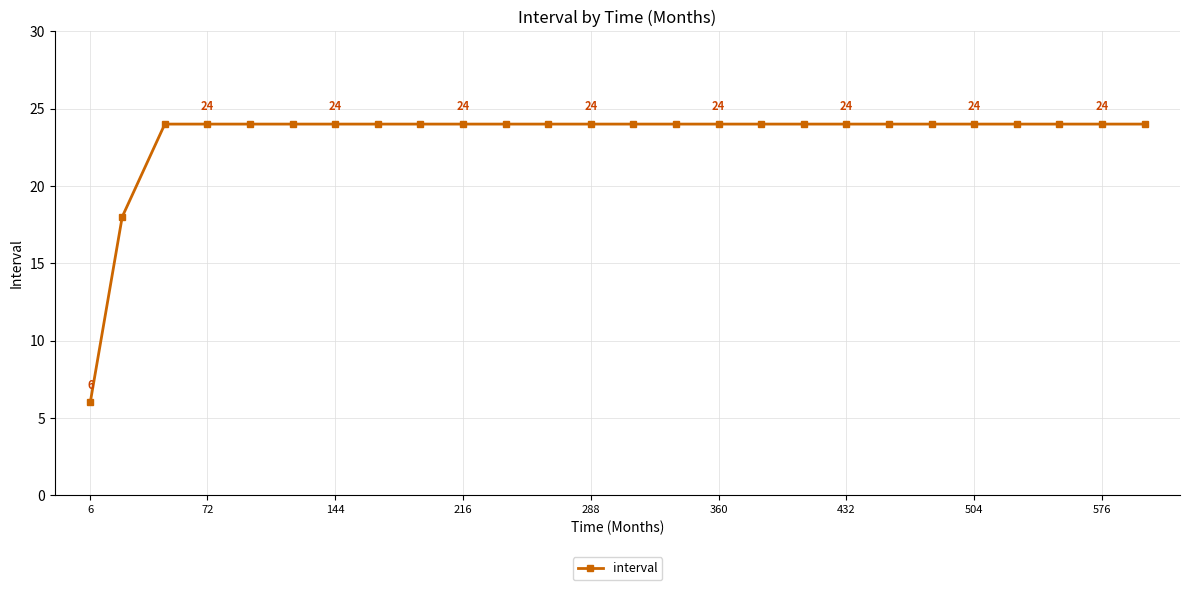

What is the smallest value displayed?

6